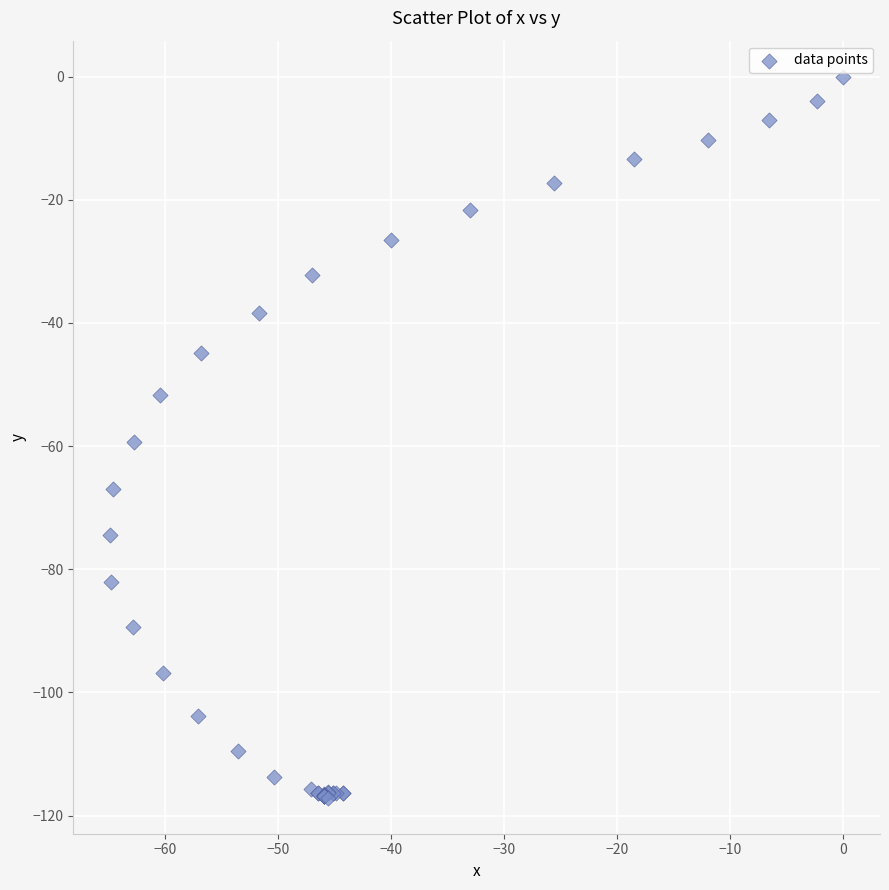

What Y value in the scatter plot is closest to -58?

-59.3